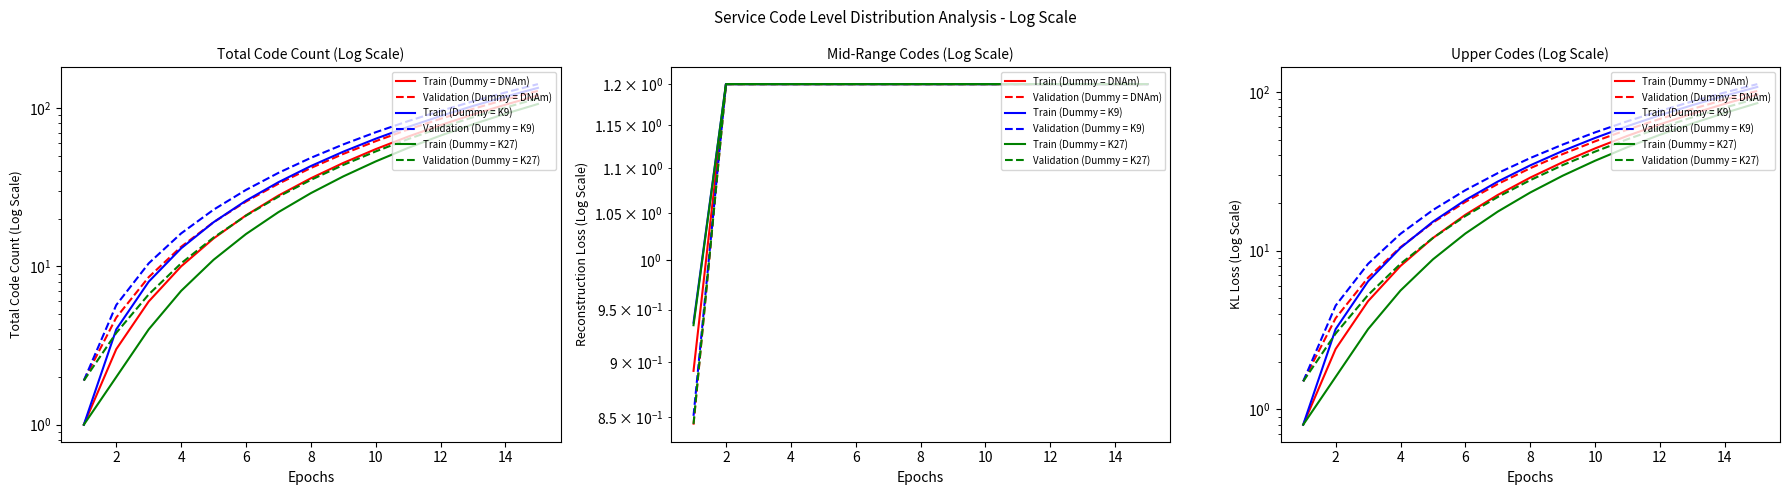

True or false: Validation (Dummy = K27) has more than 0 points higher than both neighbors.

False